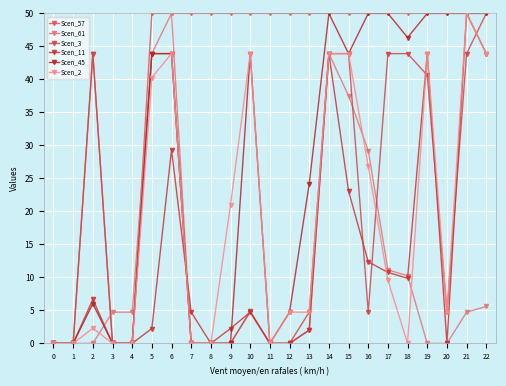

What is the spread (max minus min) of values at 8?

50.0